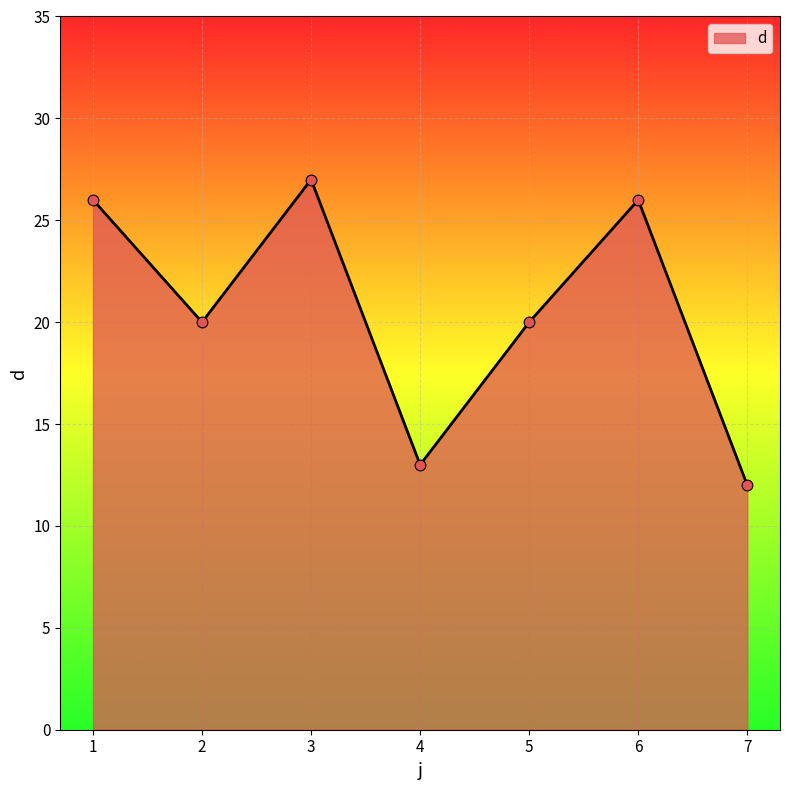

What is the ratio of the value at 1 to the value at 5?

1.3